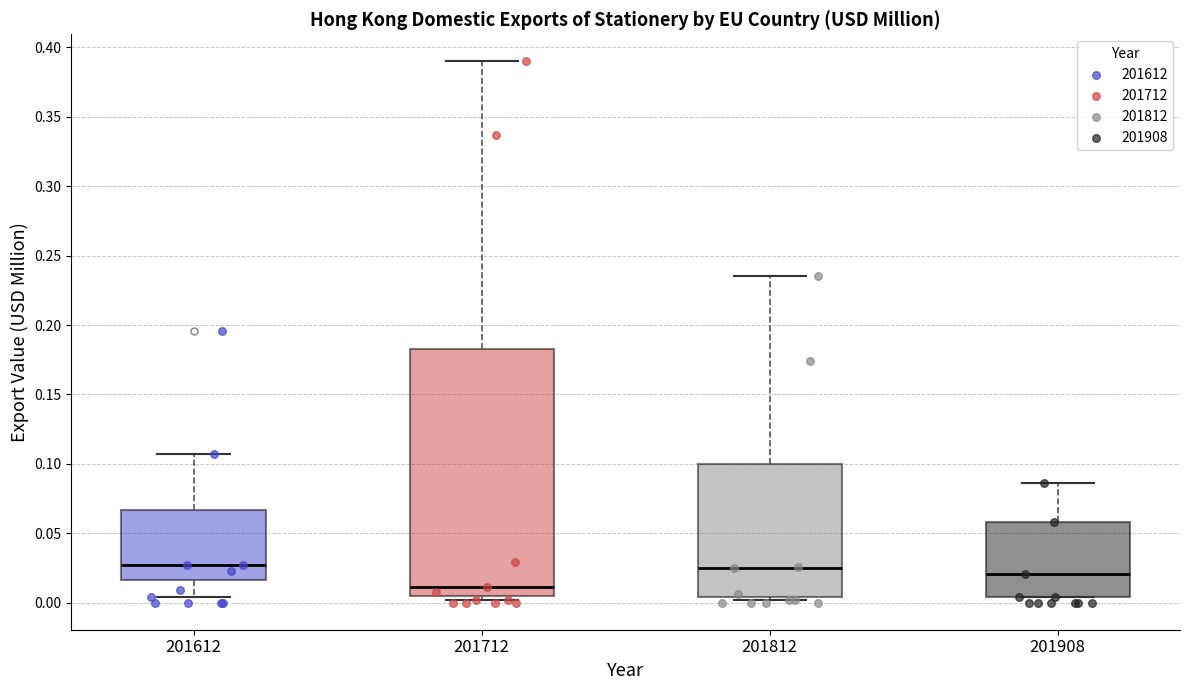

Comparing the boxes themselves (not the whiskers), which one is the tallest?

201712